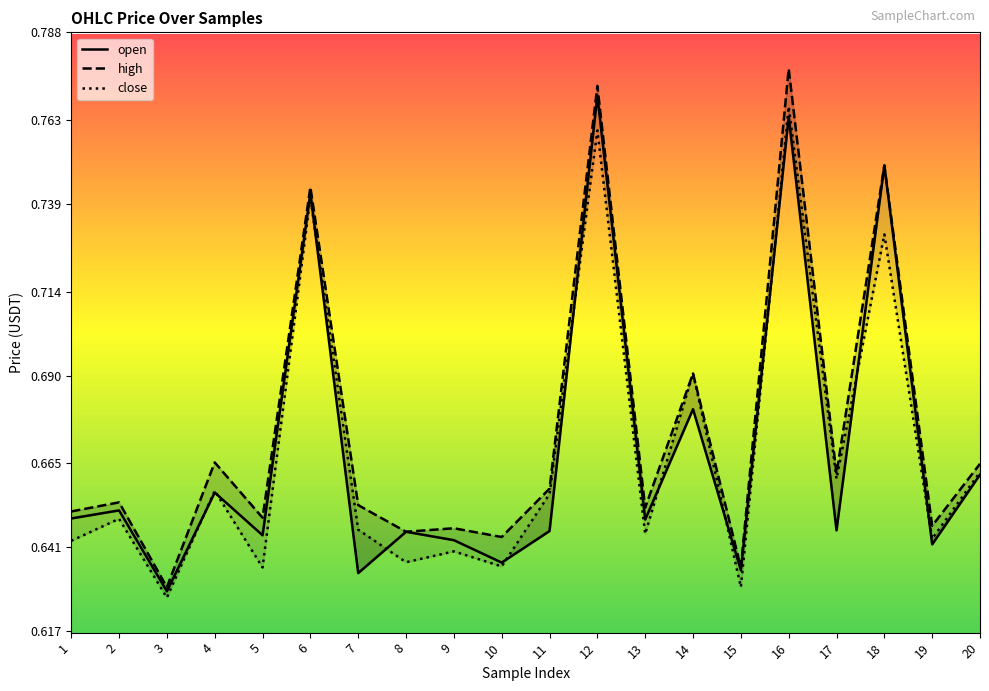

What is the average value of the close series?

0.7